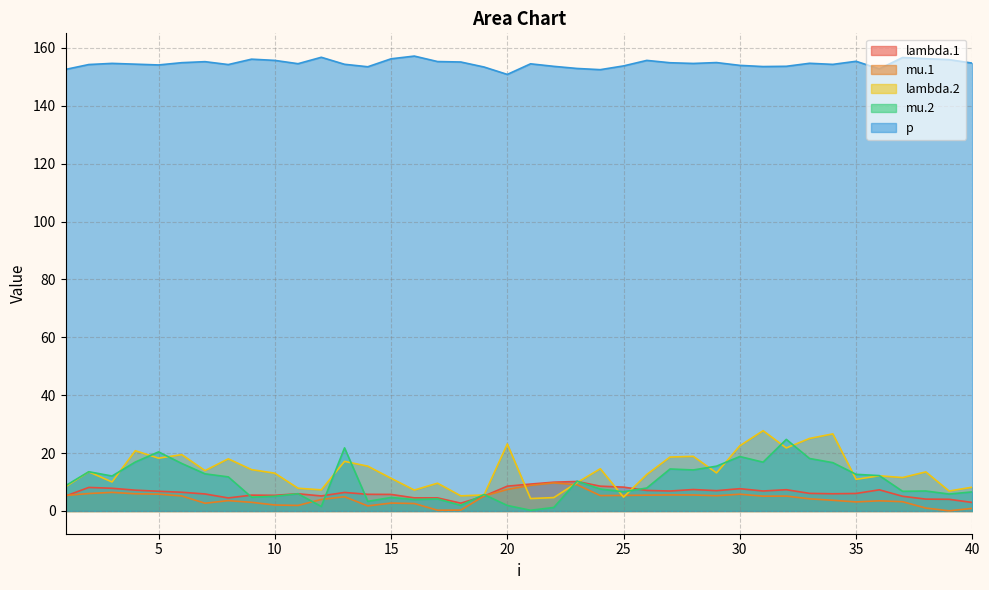

Is it true that p equals 154.2 at 2?

True